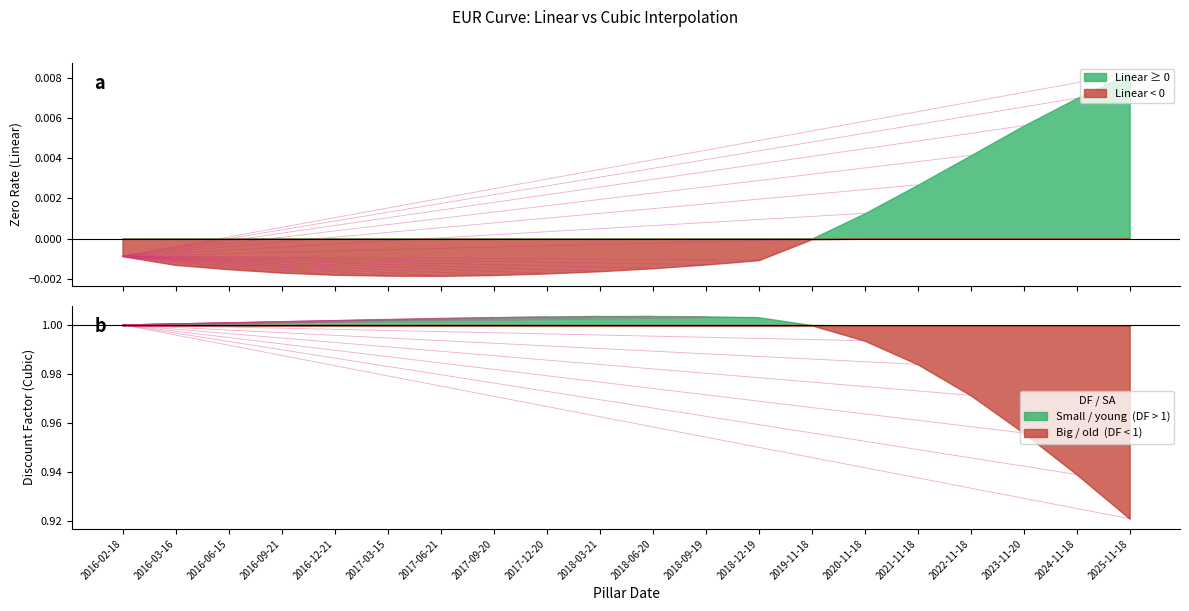

Rank the series by their average value, from highest to lowest.

Cubic, Linear